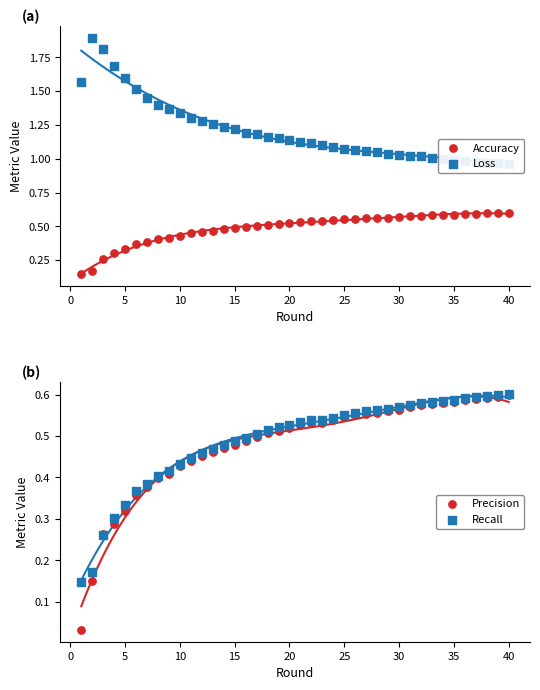

Which series reaches the maximum Y coordinate?

Loss